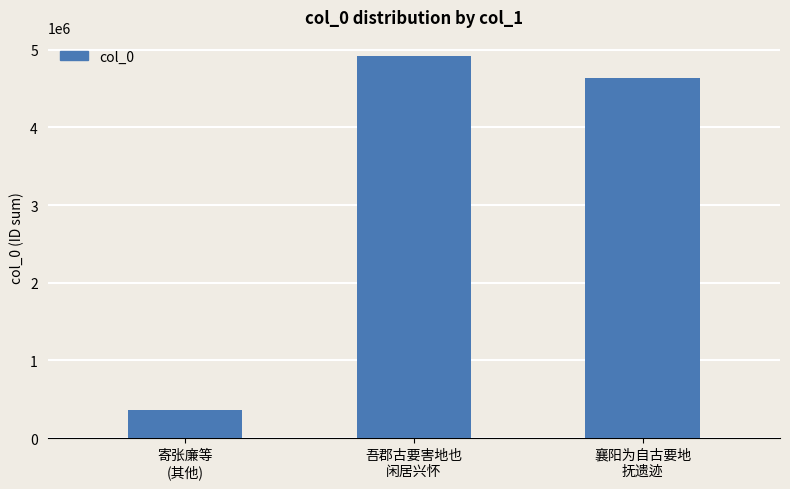

Is it true that the value at 襄阳为自古要地
抚遗迹 is 4636464?

True